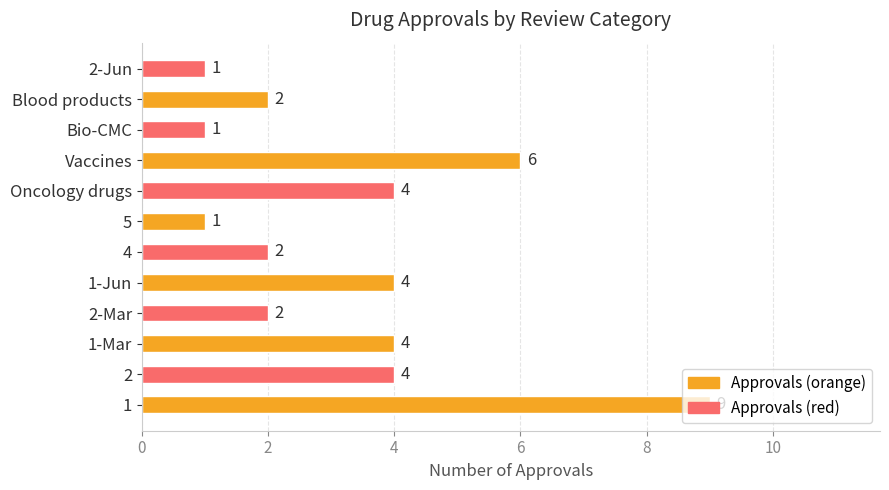

The value at 2-Jun is 1. True or false?

True